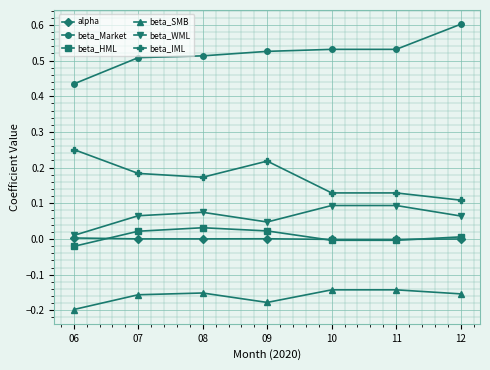

True or false: beta_Market has a value of 0.3 at 08.

False